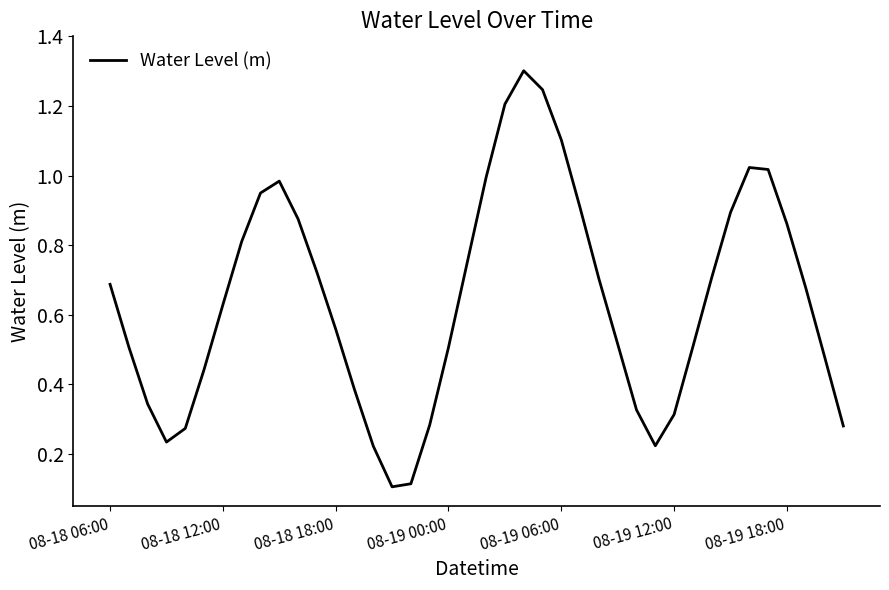

What is the greatest value displayed?

1.3